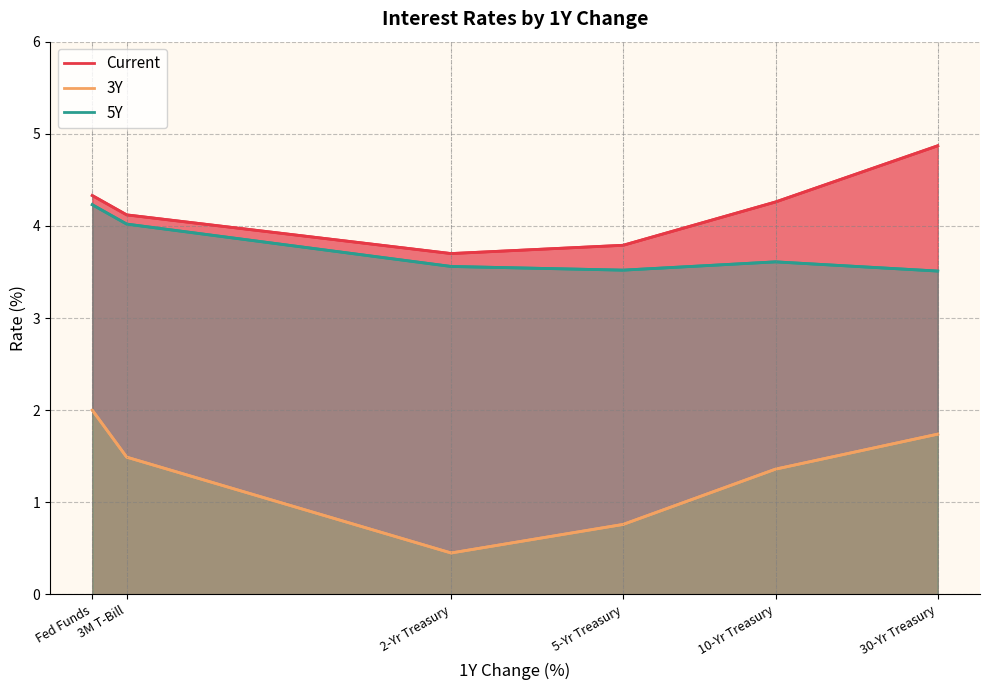

Where is the first local minimum for Current?

2-Yr Treasury